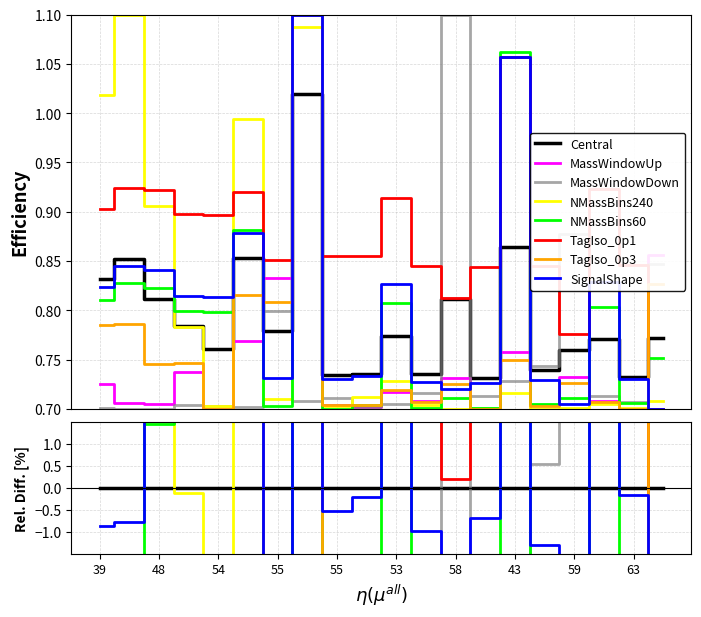

Is this an area chart (filled region under the line)?

No